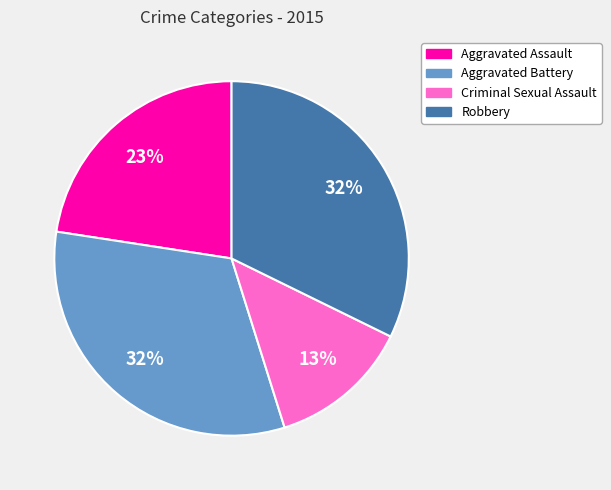

To the nearest percent, what is the combined percentage of Aggravated Assault and Aggravated Battery?

55%